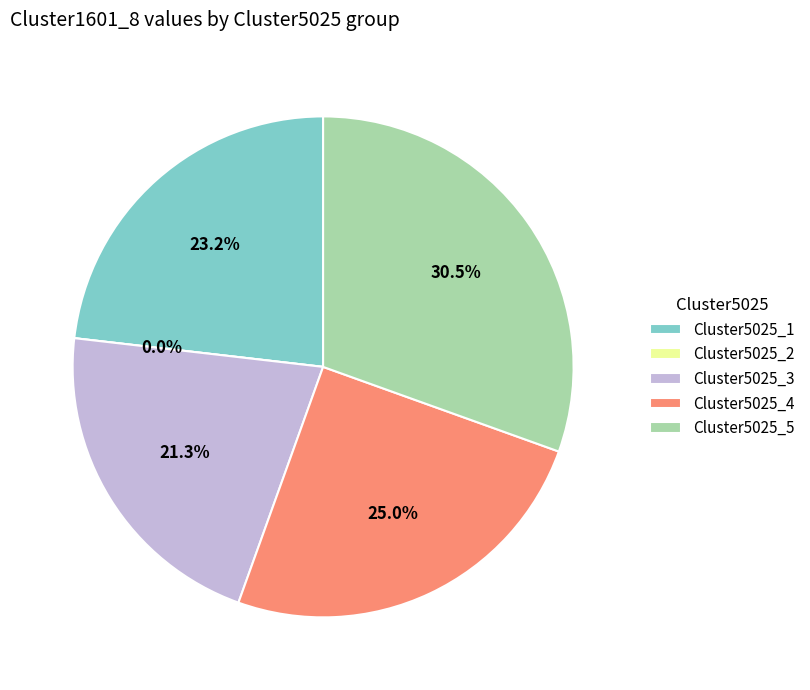

What is the smallest slice in the pie chart?

Cluster5025_2